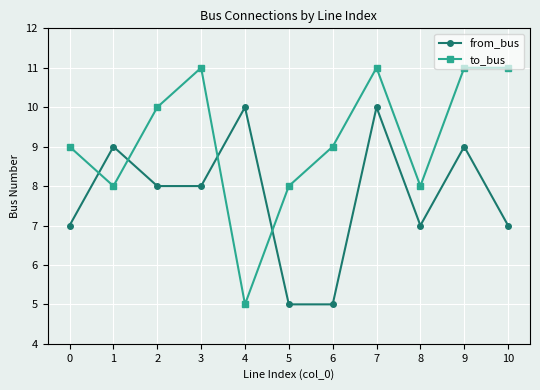

What is the average value of the from_bus series?

8